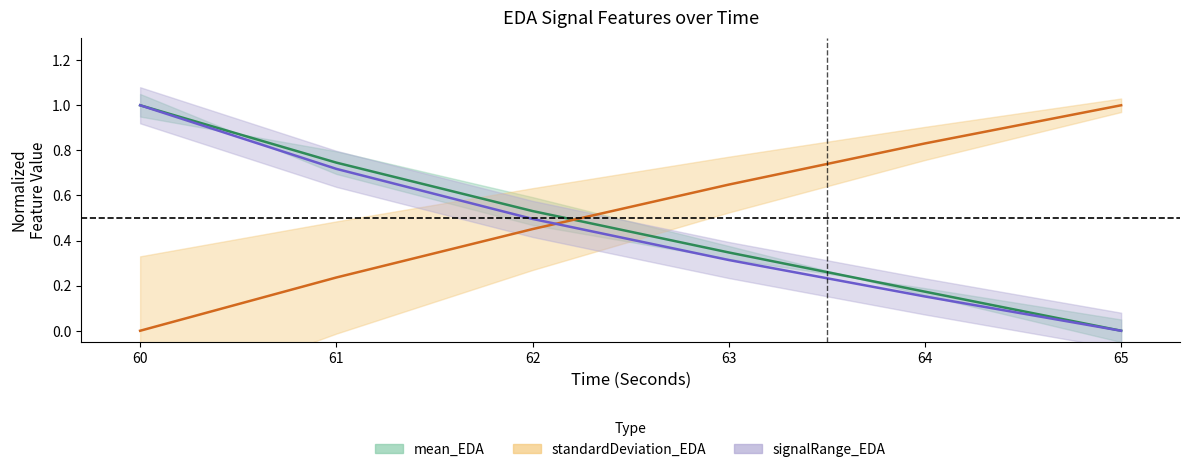

What is the value of the signalRange_EDA point at the 3rd from the left?

0.5